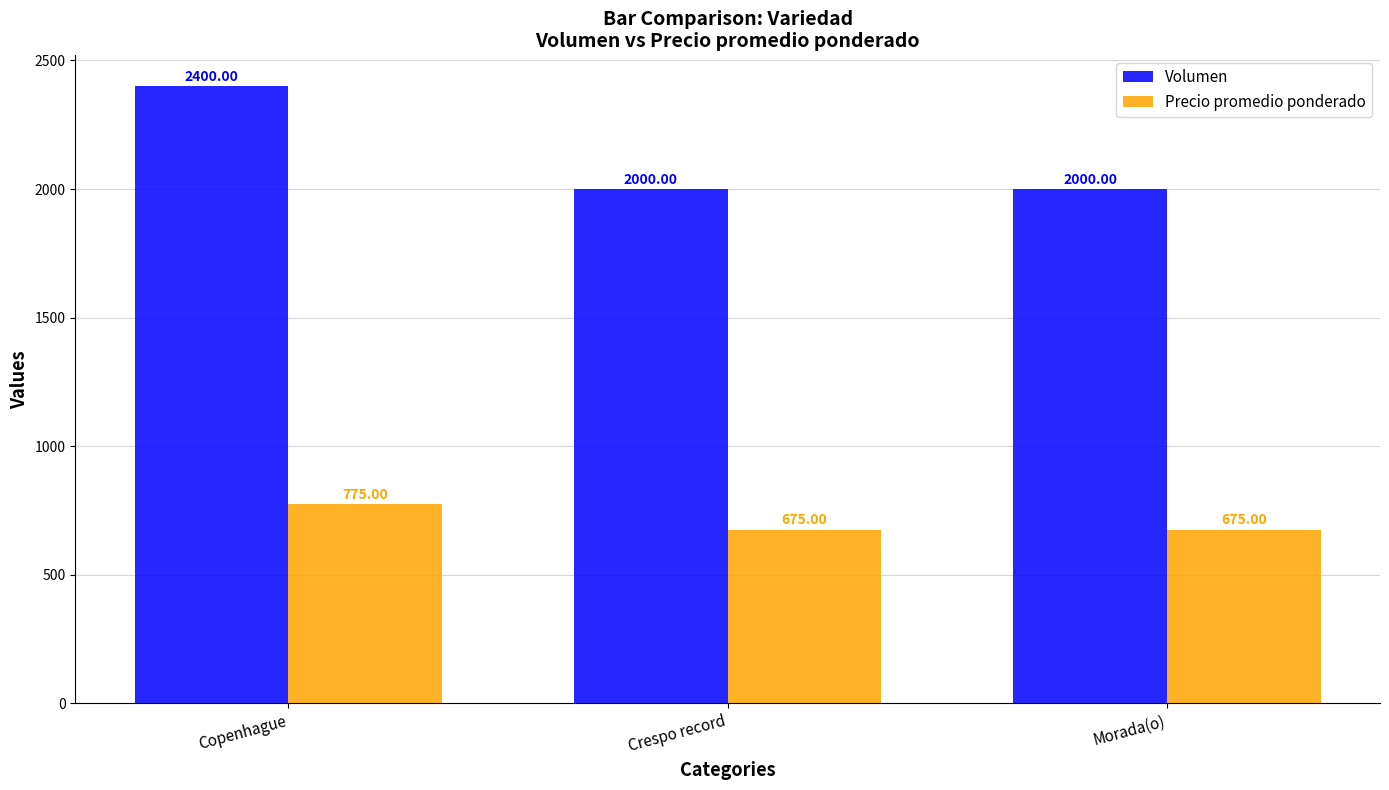

Count the number of categories in the chart.

3